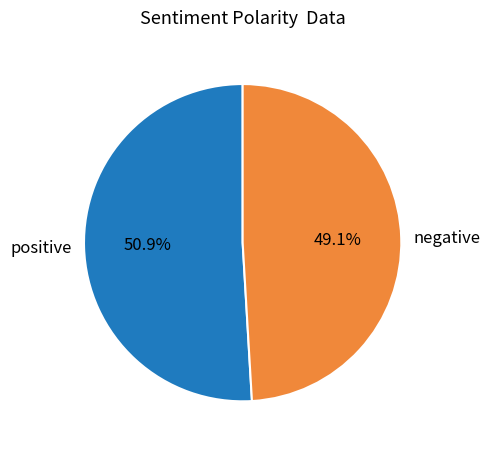

Which slice is the smallest?

negative